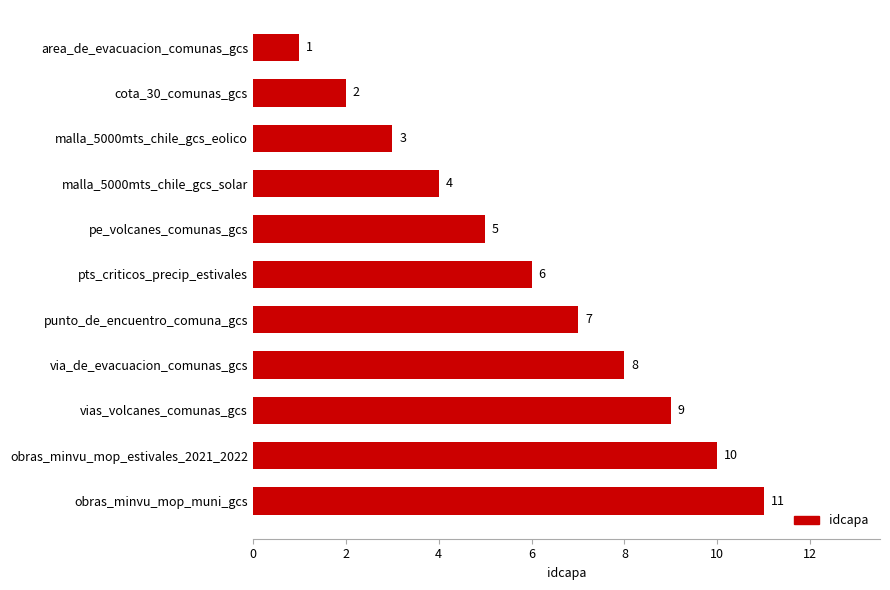

How many bars are there in total?

11